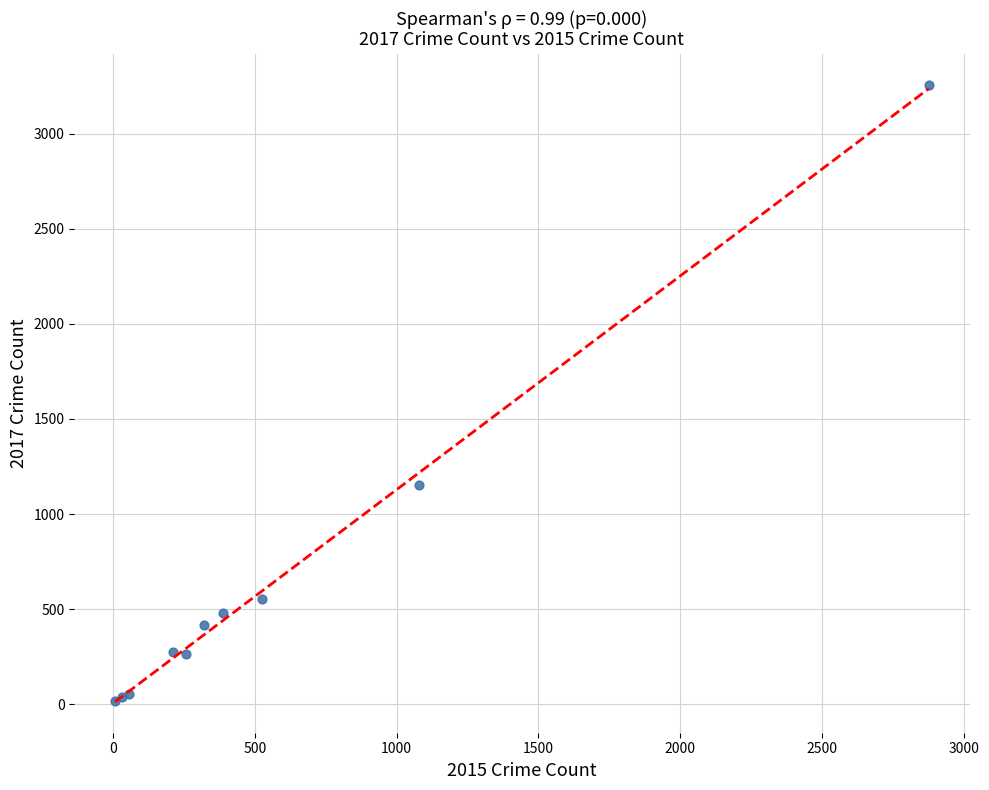

What Y value in the scatter plot is closest to 1637?

1155